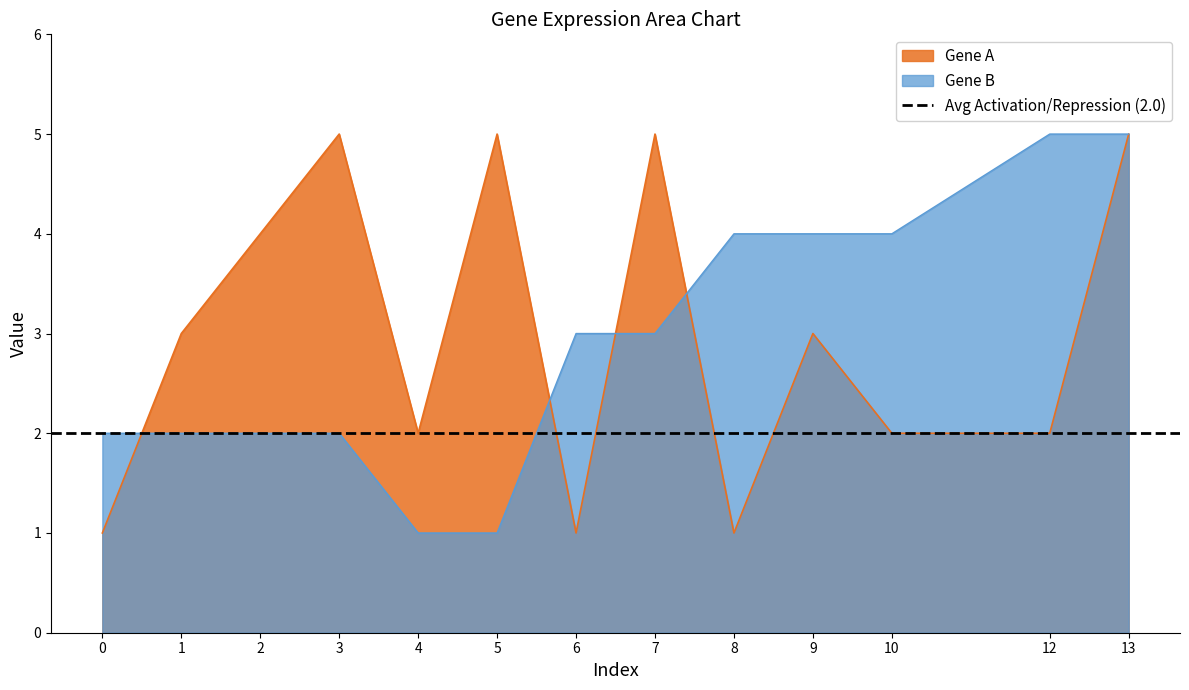

What is the highest value of the Gene A series?

5